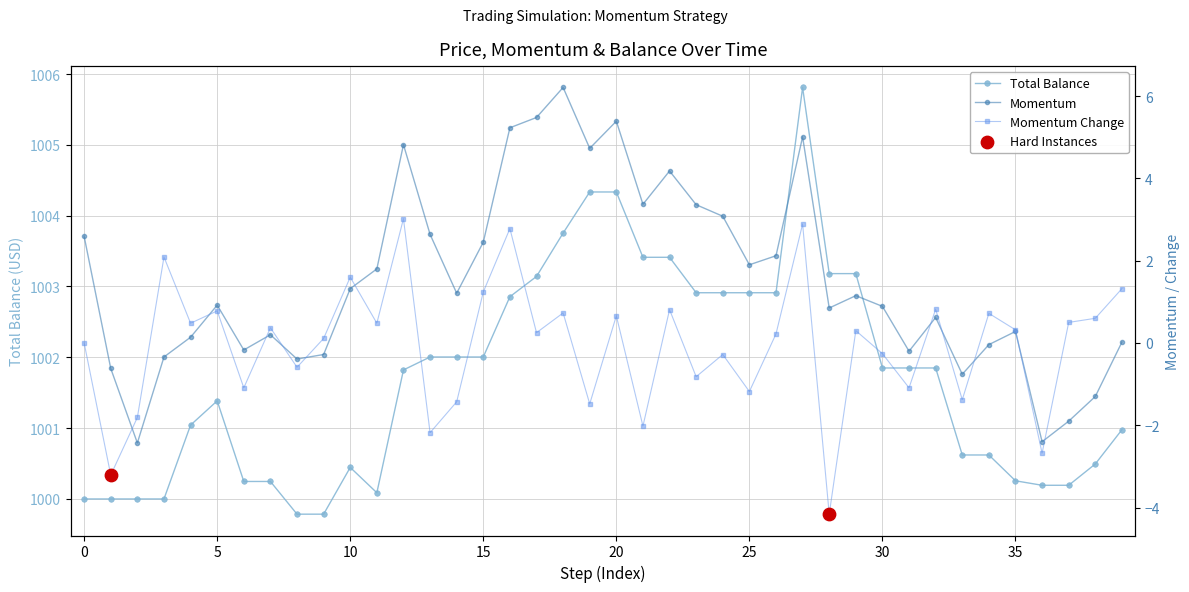

What is the total value across all series at 26?

1005.3